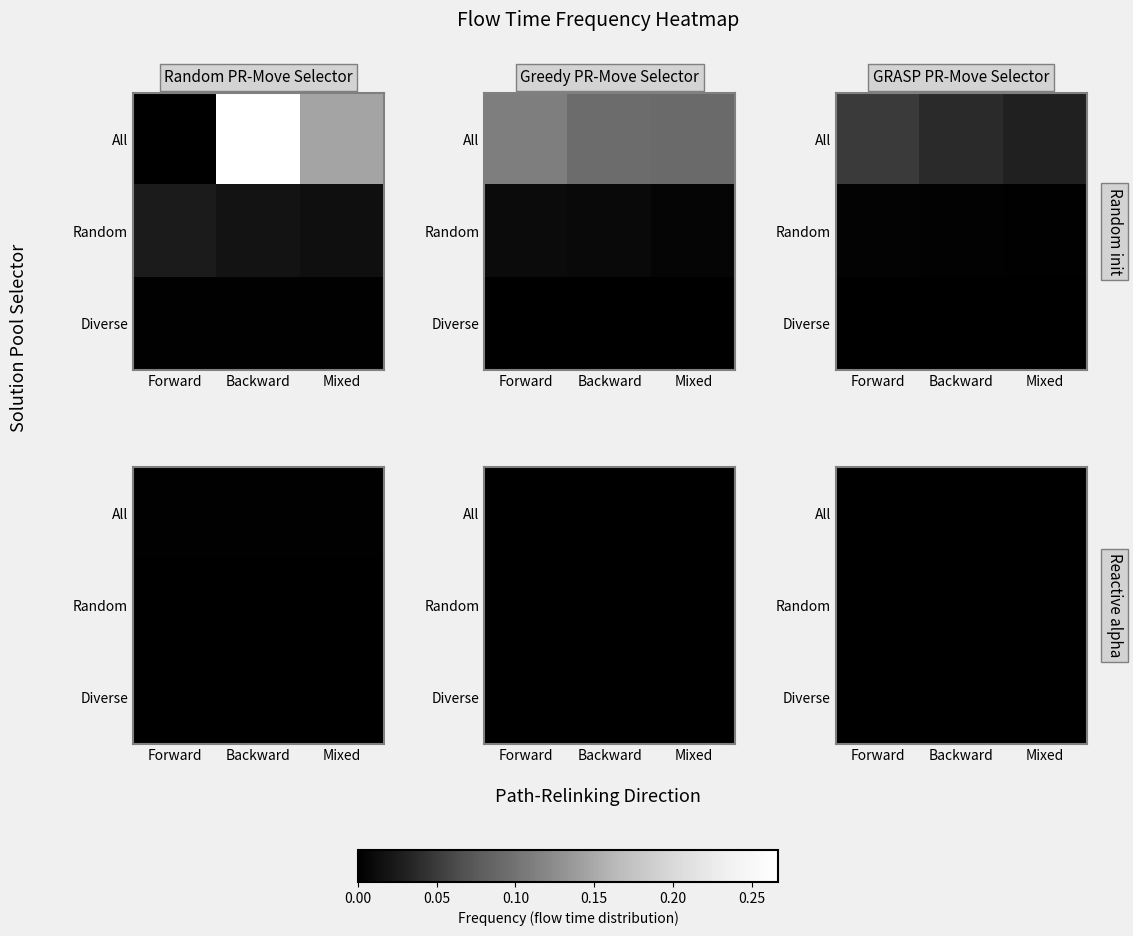

Rank the series by their maximum value, from highest to lowest.

All, Random, Diverse